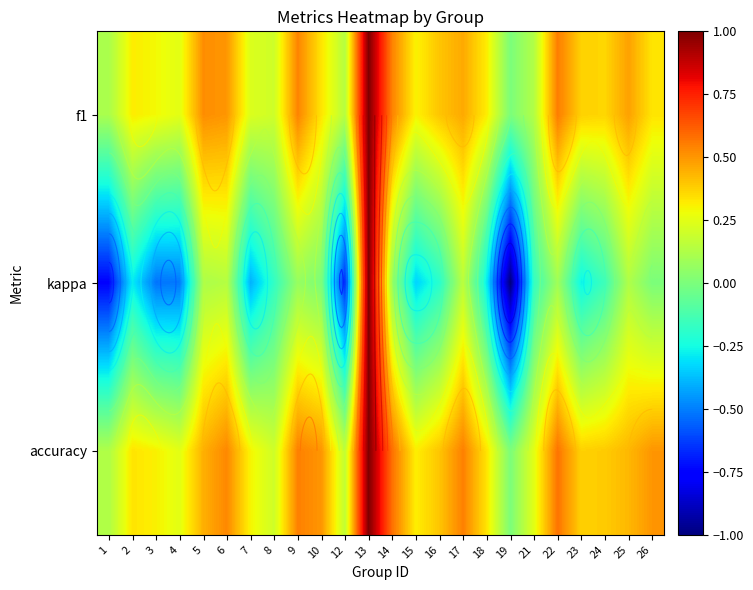

How many series are shown in this chart?

3